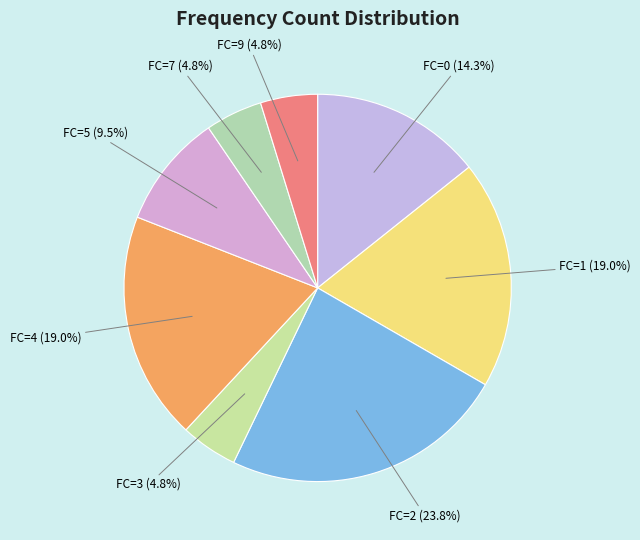

What percentage is the FC=9 slice, to the nearest percent?

5%